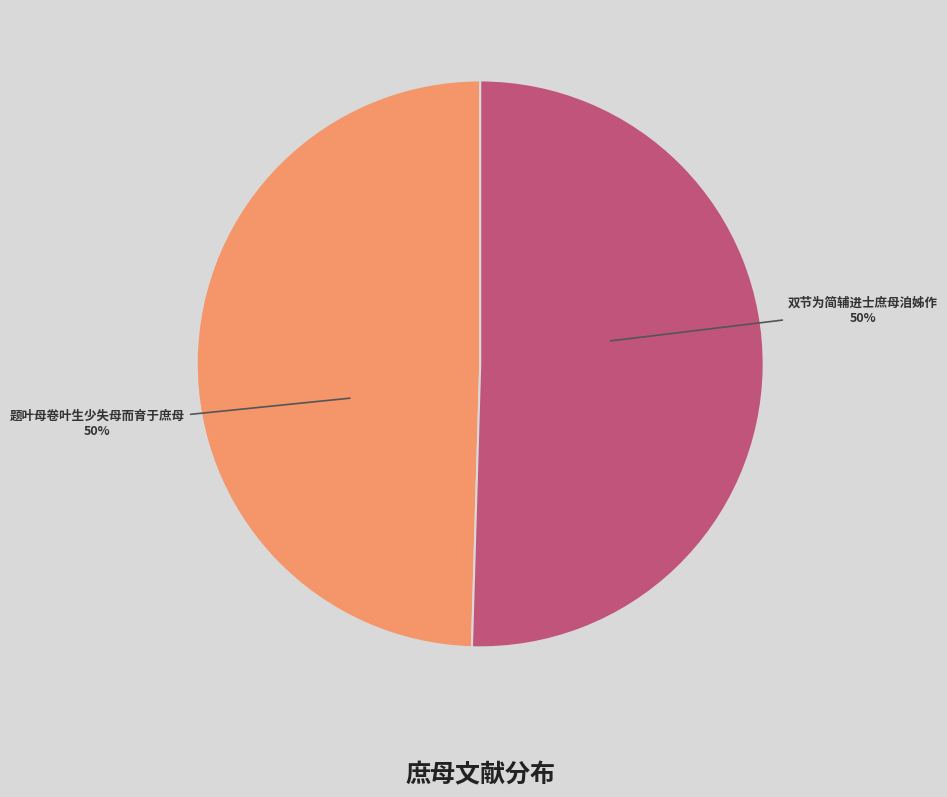

True or false: 题叶母卷叶生少失母而育于庶母 accounts for 50% of the total.

True